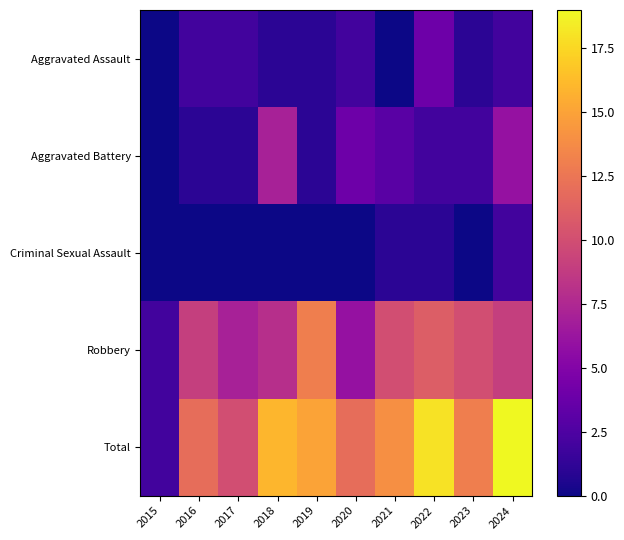

List the series in order of their peak value, lowest first.

Criminal Sexual Assault, Aggravated Assault, Aggravated Battery, Robbery, Total